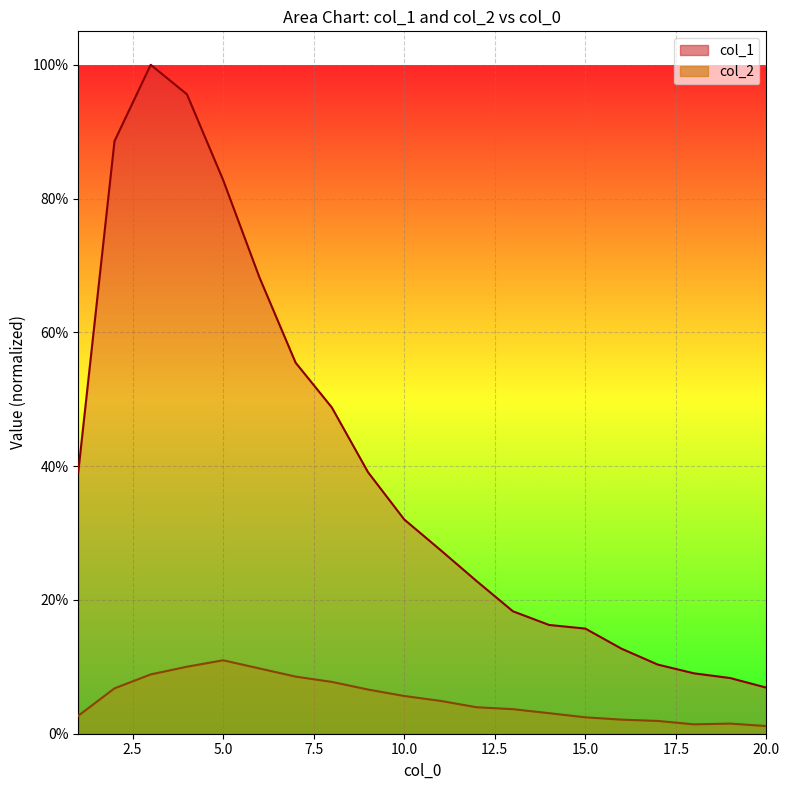

What is the difference between the maximum and minimum values in the col_1 series?

0.9